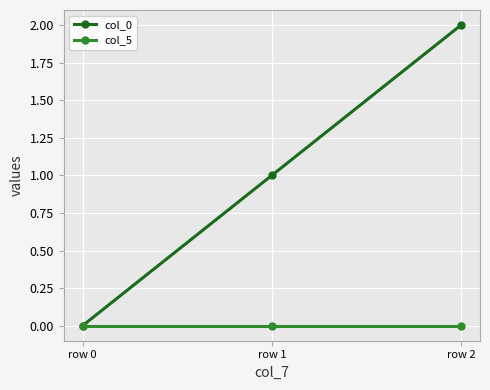

Reading left to right, list all the values displayed in this chart.

col_0: 0	1	2
col_5: 0	0	0